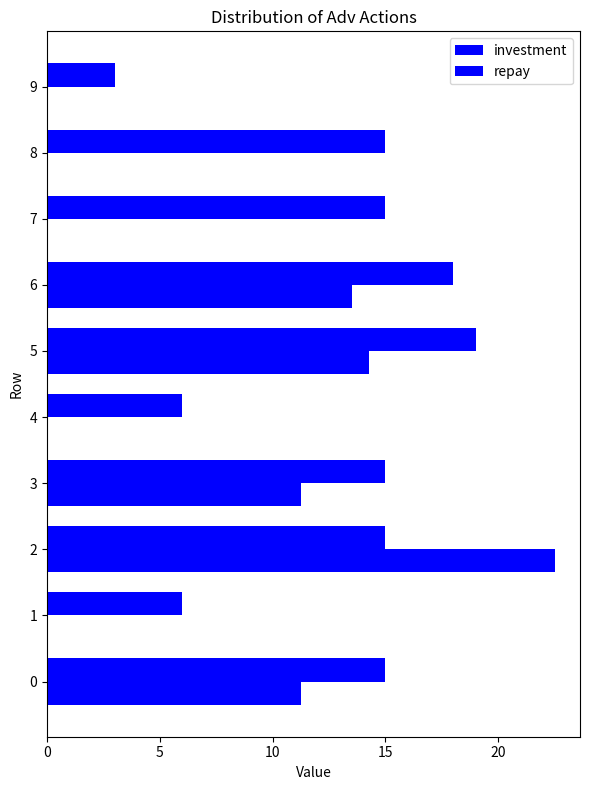

Rank the series at 0 from lowest to highest value.

repay, investment